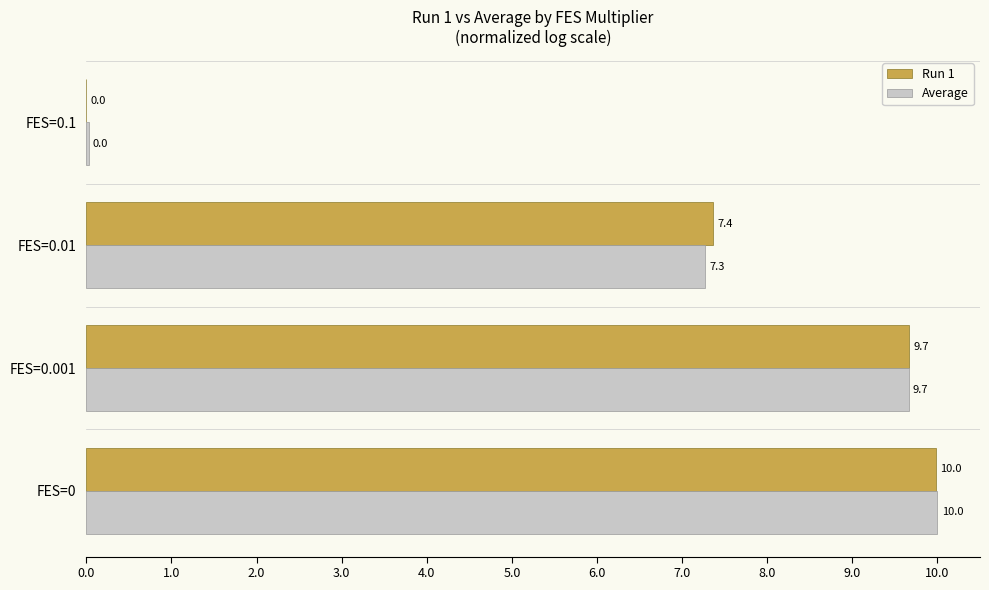

What is the maximum value shown in the chart?

10.0